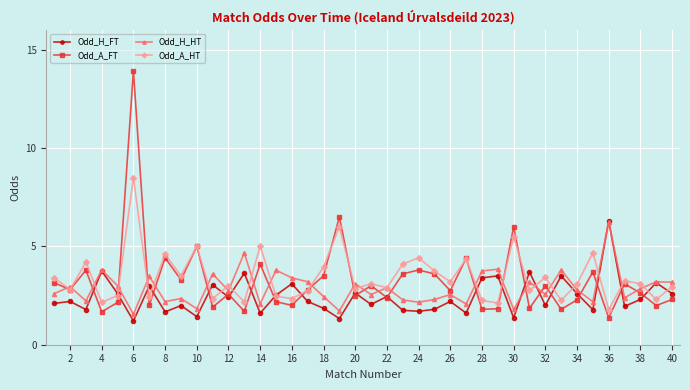

What is the difference between the second highest and second lowest values in the Odd_A_HT series?

3.9